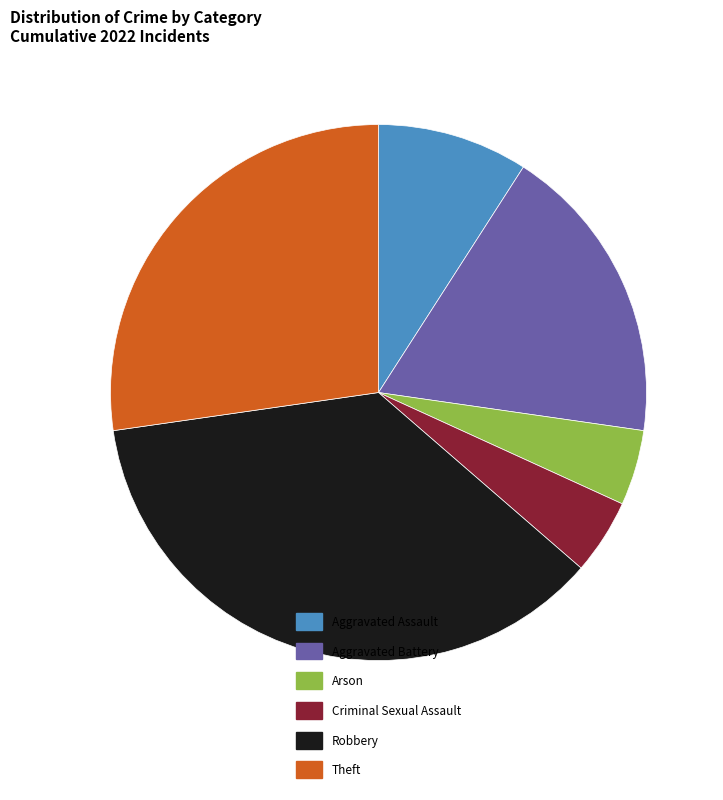

Count the number of slices in the pie.

6